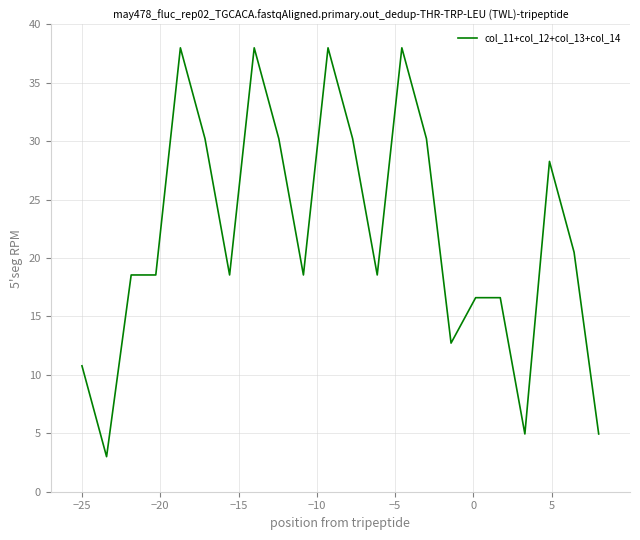

What is the minimum value shown in the chart?

3.0